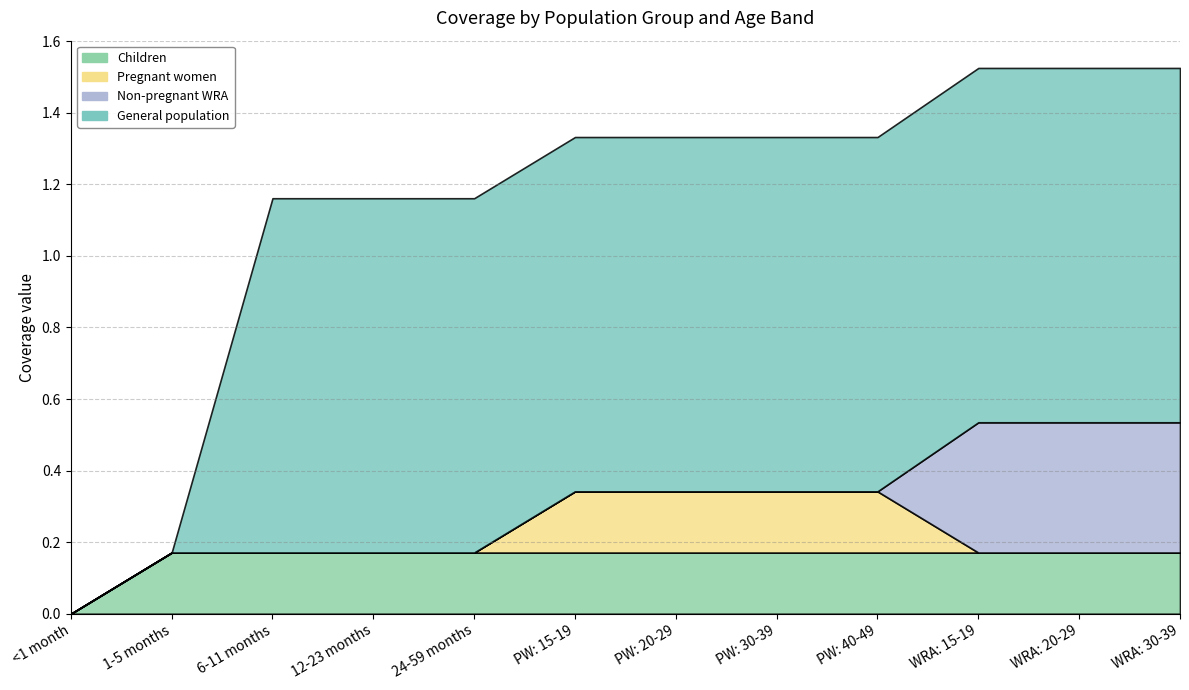

True or false: General population has more than 2 points higher than both neighbors.

False